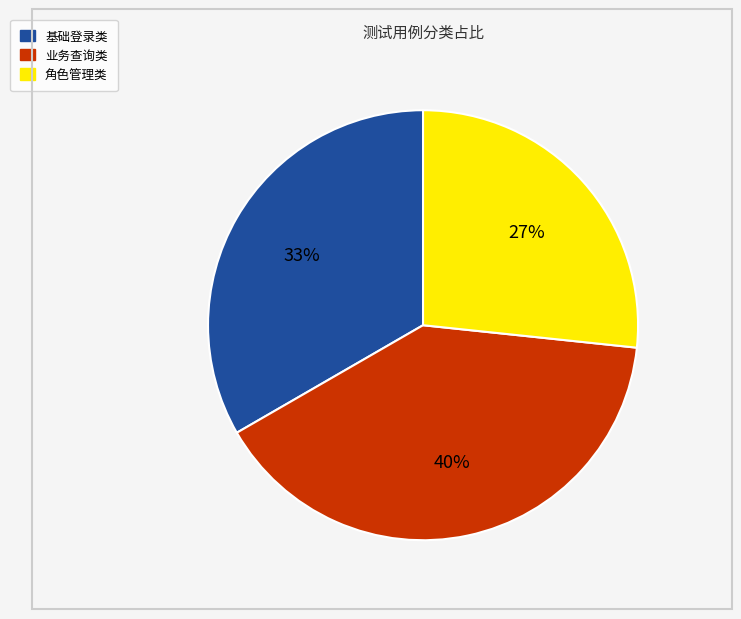

Is there a majority slice in this chart?

No